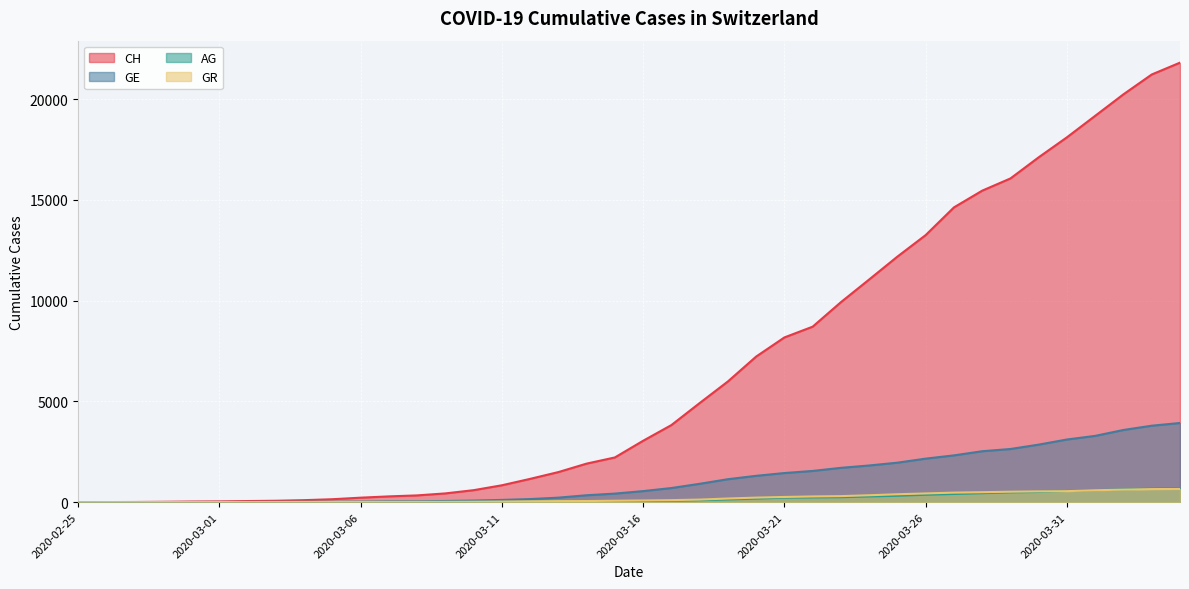

True or false: GR and AG intersect in this chart.

True